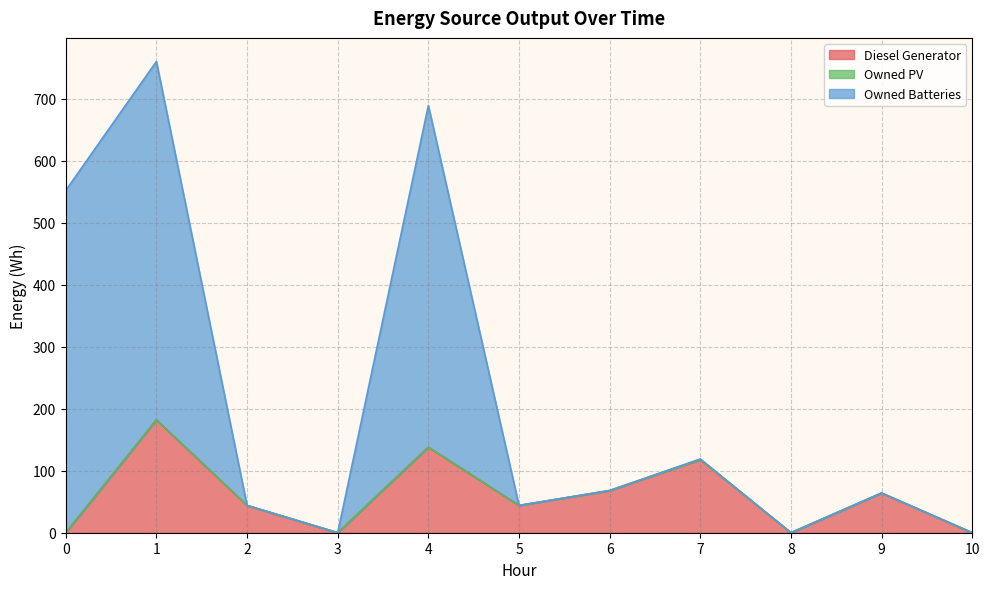

What is the greatest value displayed?

760